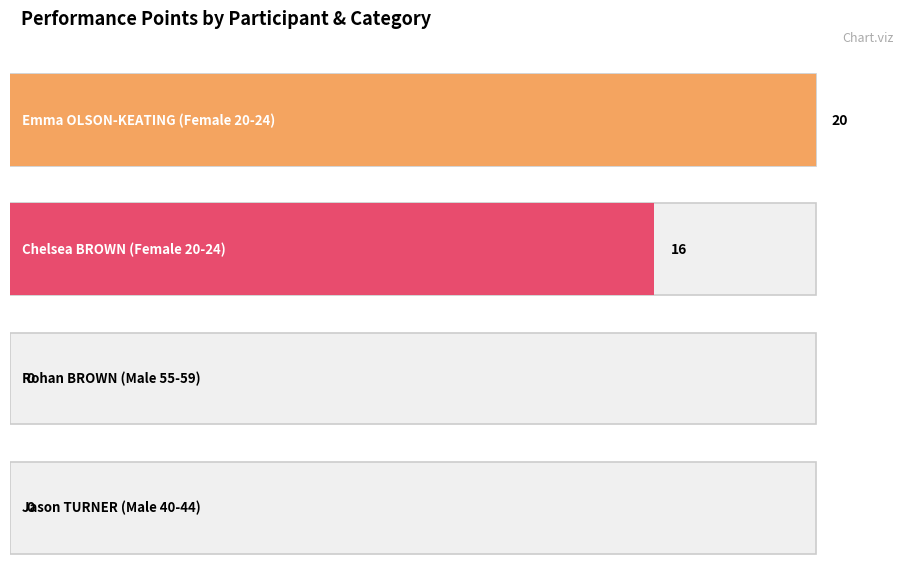

List the labels in order of value, largest first.

Female 20-24 (Emma OLSON-KEATING), Female 20-24 (Chelsea BROWN), Male 55-59 (Rohan BROWN), Male 40-44 (Jason TURNER)